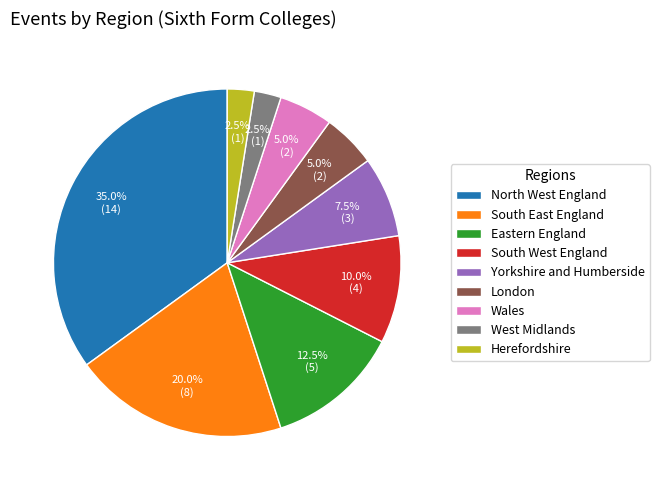

To the nearest percent, what percentage of the pie is South East England?

20%